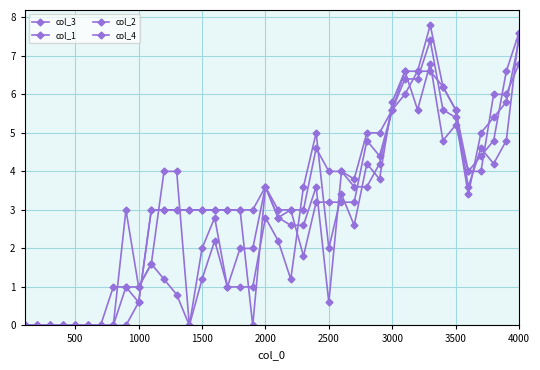

What is the average value of the col_1 series?

3.0